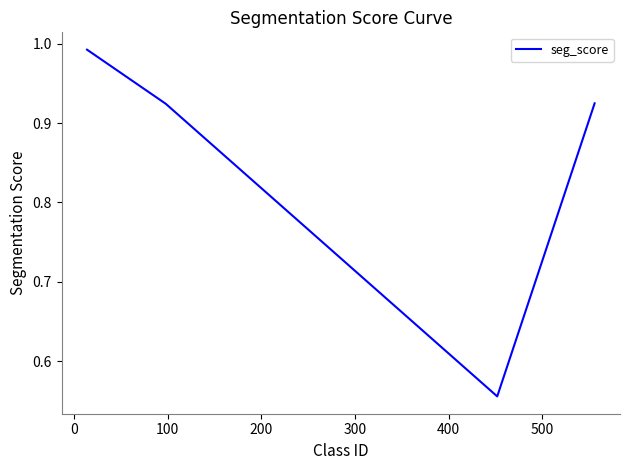

What is the average value?

0.8